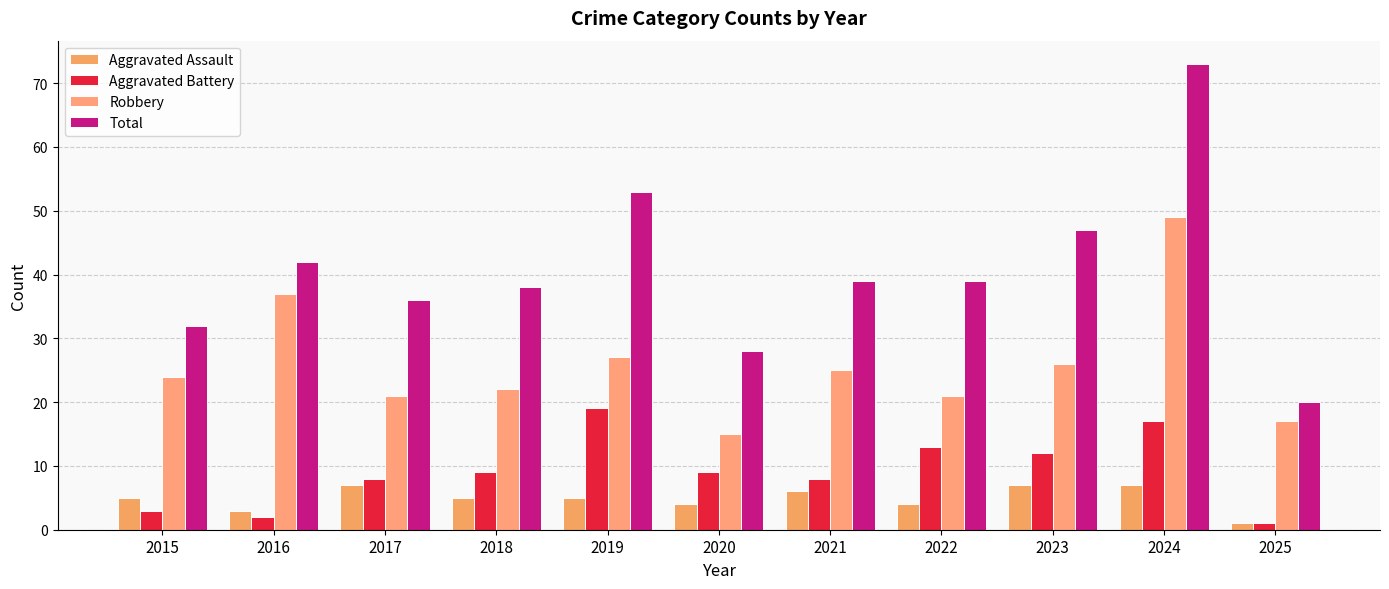

Between 2016 and 2021, which series saw the biggest shift?

Robbery